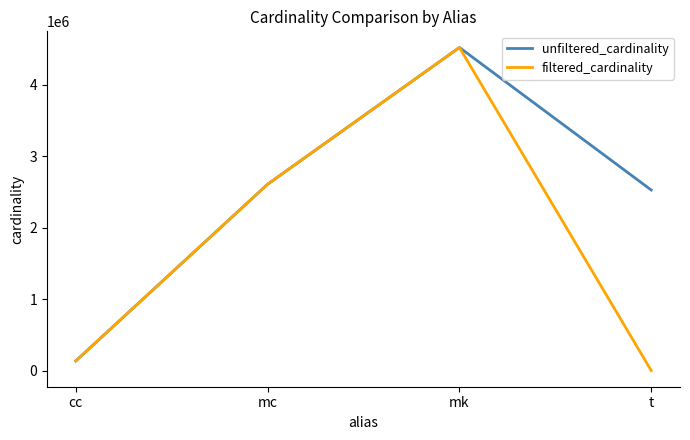

At how many categories does at least one series exceed 4392781?

1